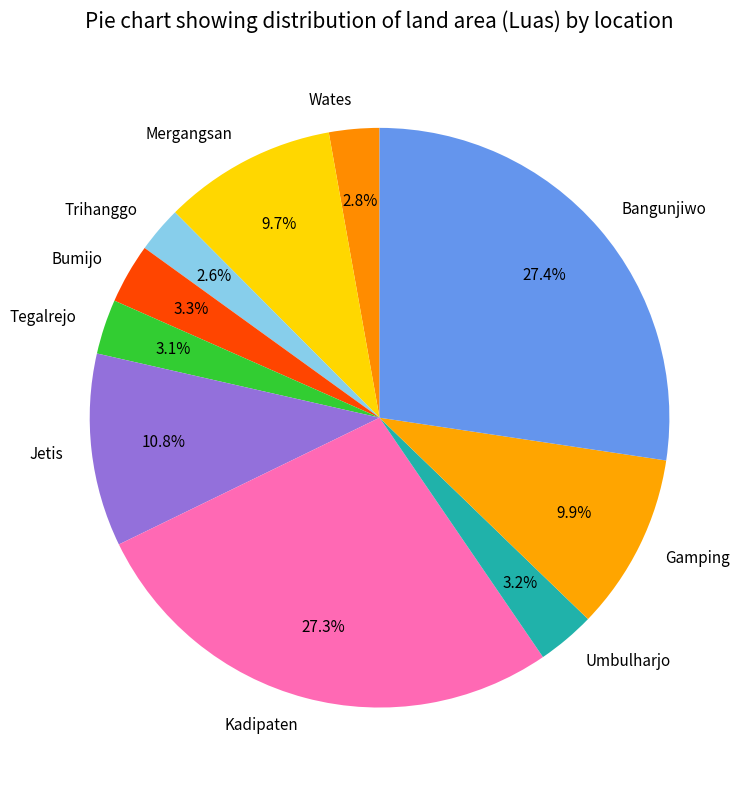

Is the sum of Mergangsan and Wates greater than half?

No